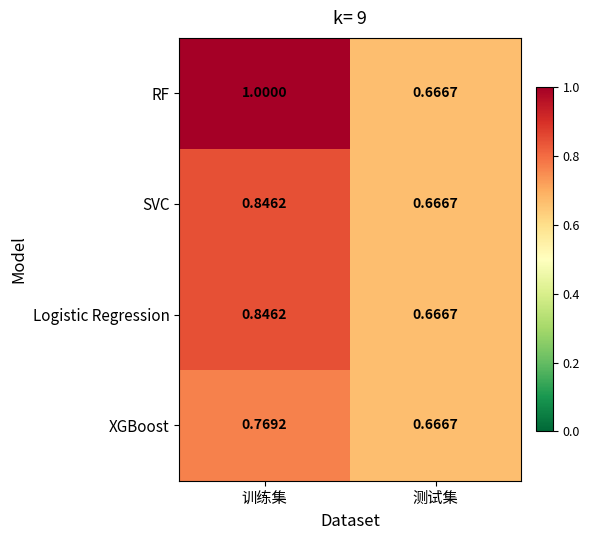

Count the number of categories in the chart.

2